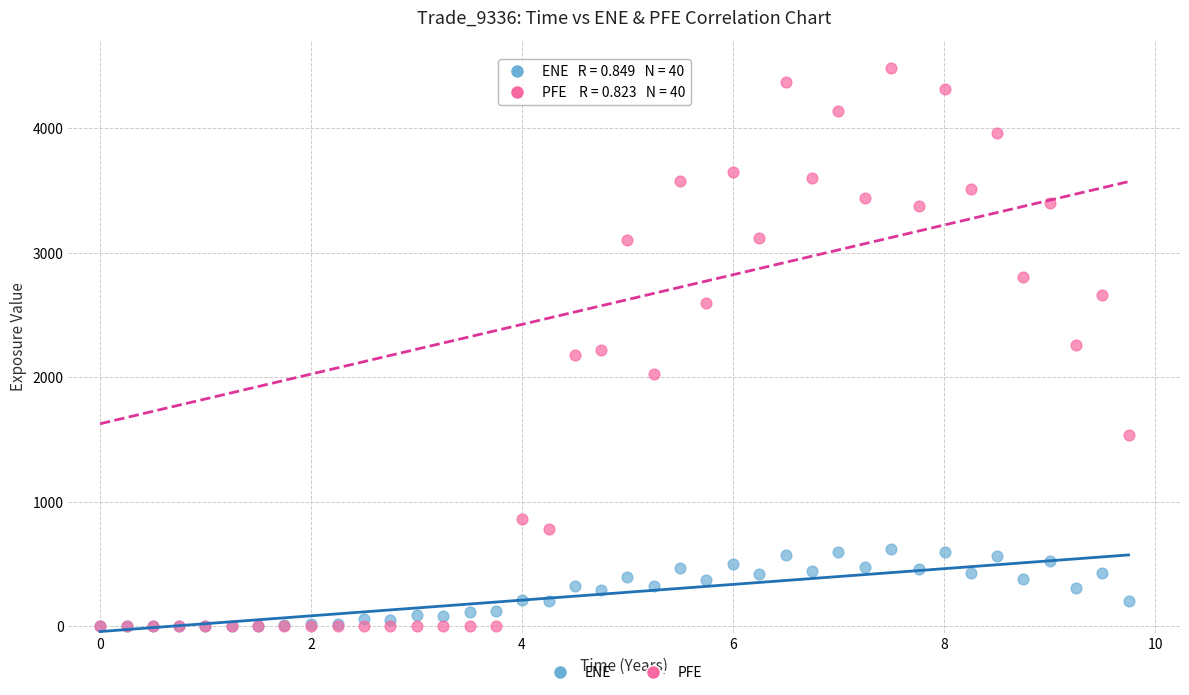

Which series reaches the maximum Y coordinate?

PFE